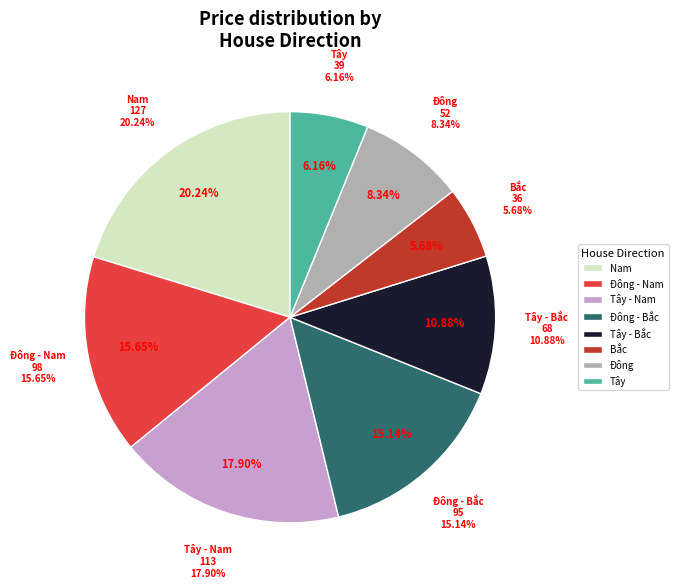

What percentage is NOT represented by Tây - Bắc?

89.1%